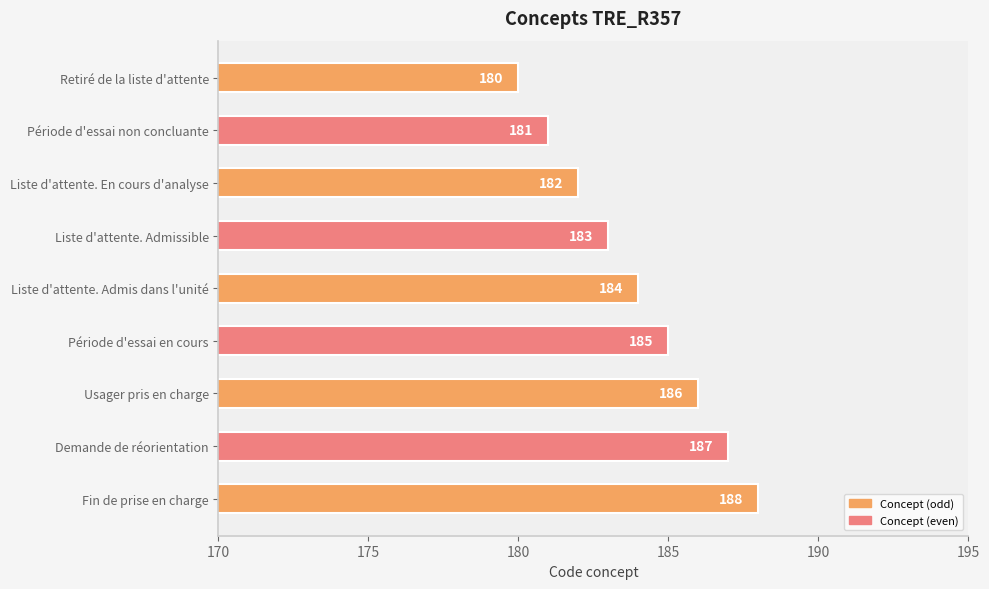

Which category has the lowest value across all series?

Retiré de la liste d'attente